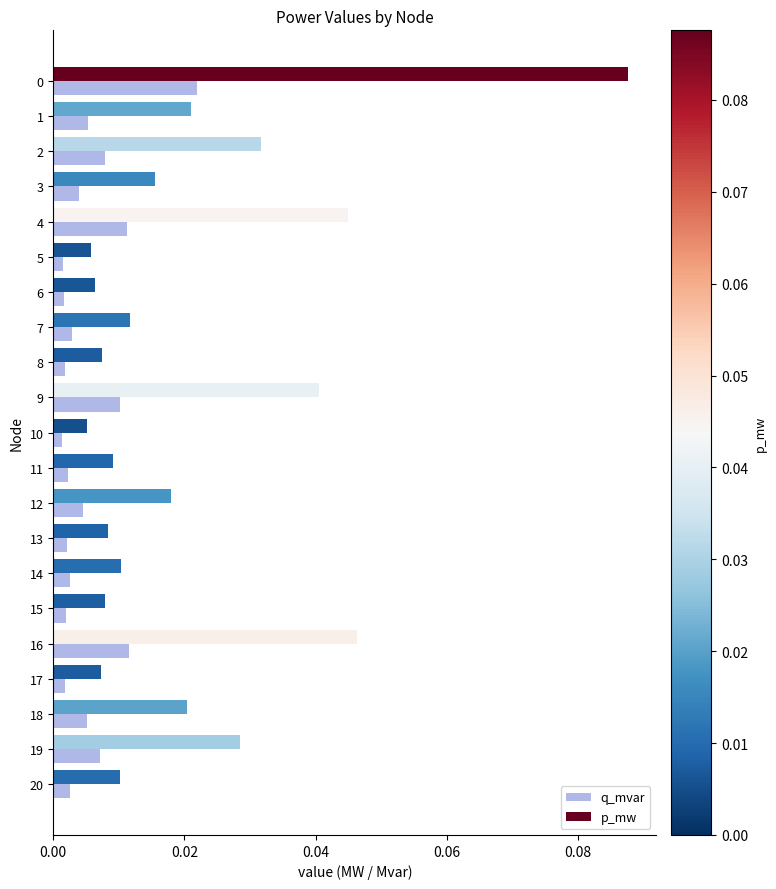

What position from the left is 0.02?

2